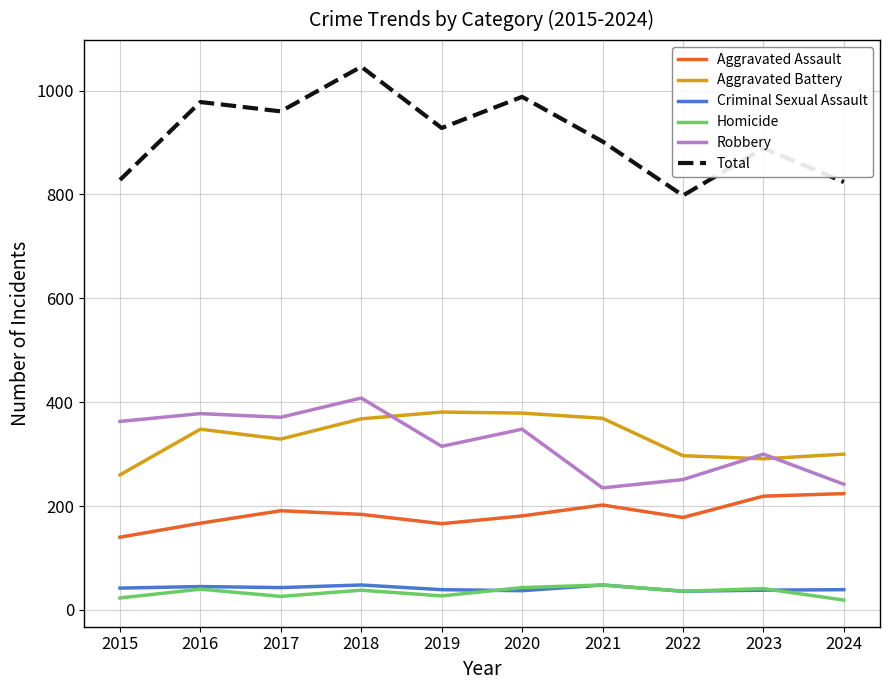

How many lines are shown in the chart?

6